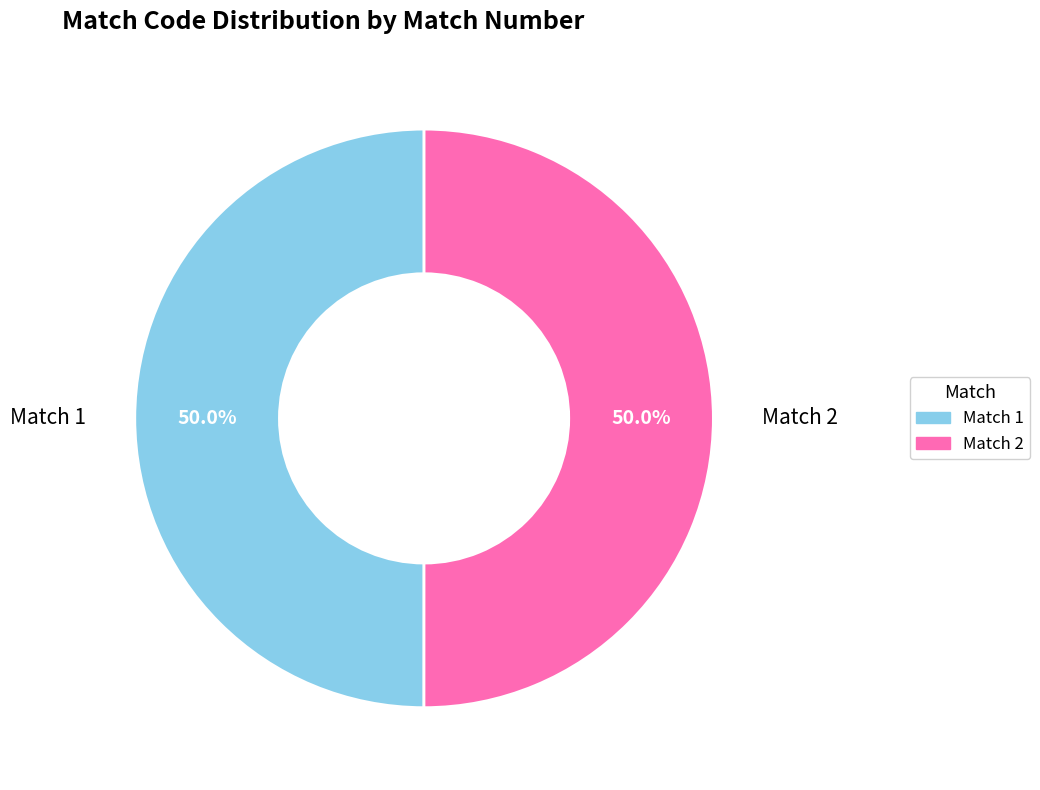

To the nearest percent, what is the average slice percentage?

50%